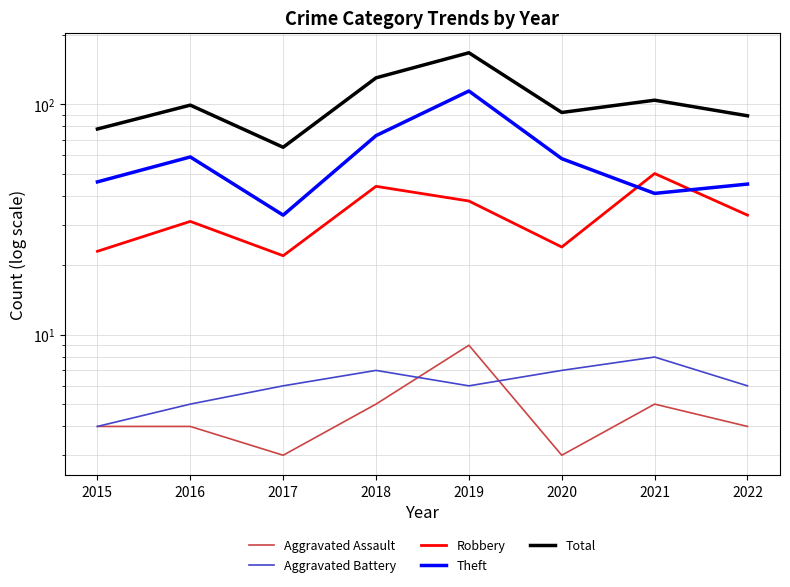

Is the value of Aggravated Battery at 2019 greater than the value of Aggravated Assault at 2022?

Yes